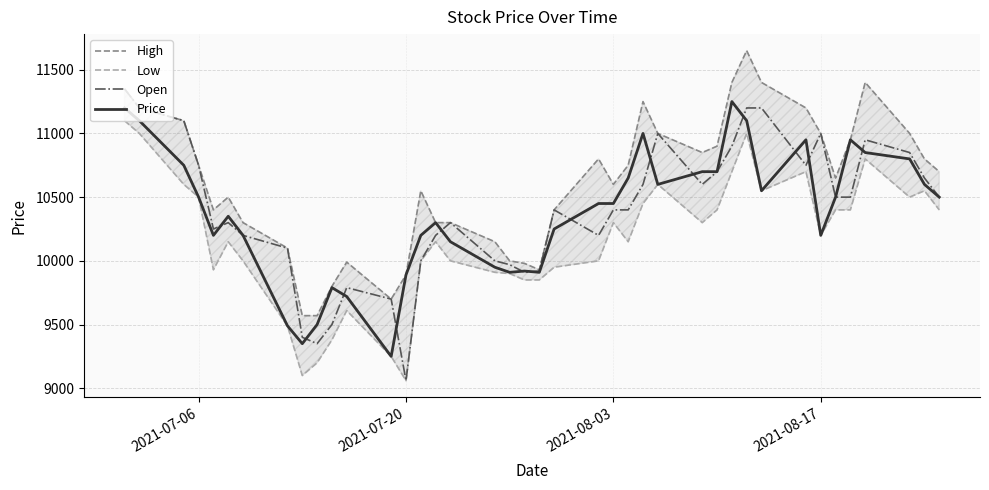

At how many categories does at least one series exceed 10836?

15